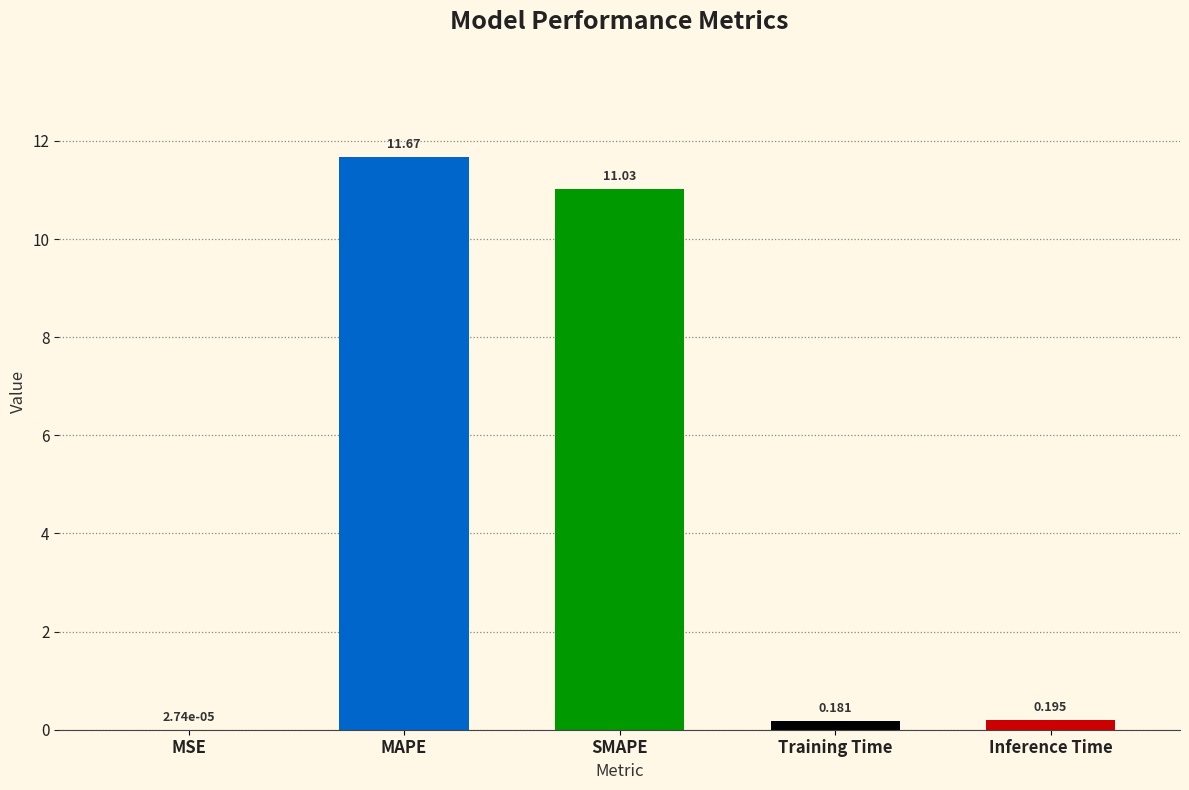

At which label is the value closest to 5?

Inference Time